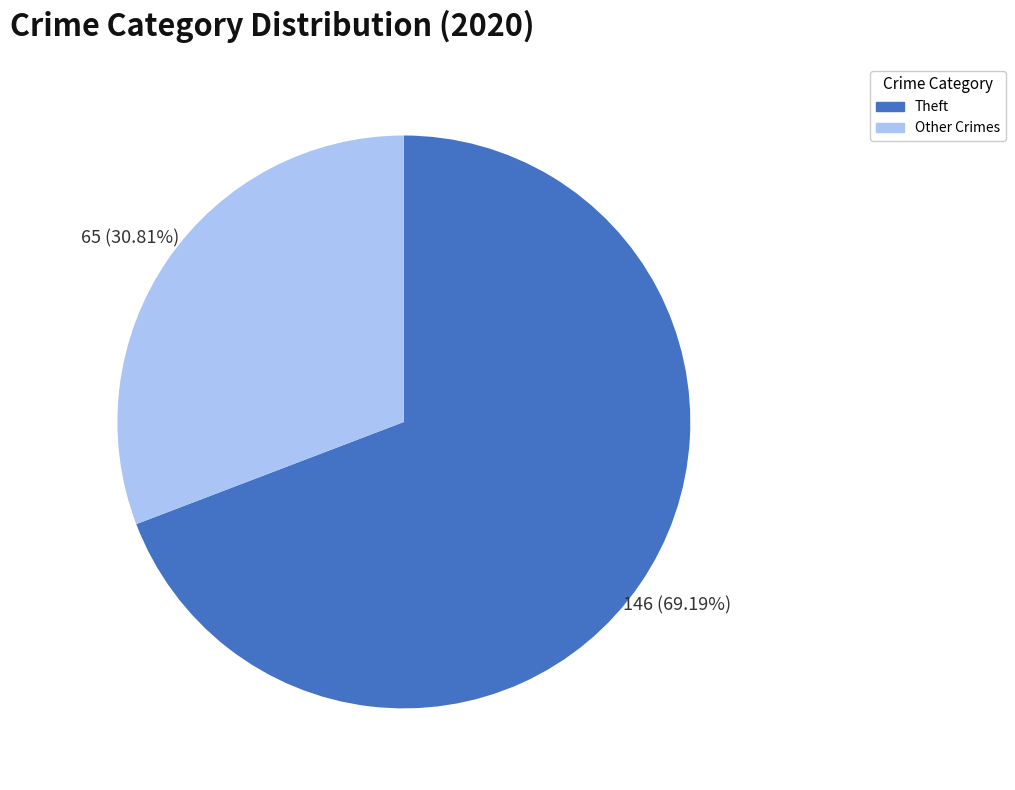

Is there a majority slice in this chart?

Yes